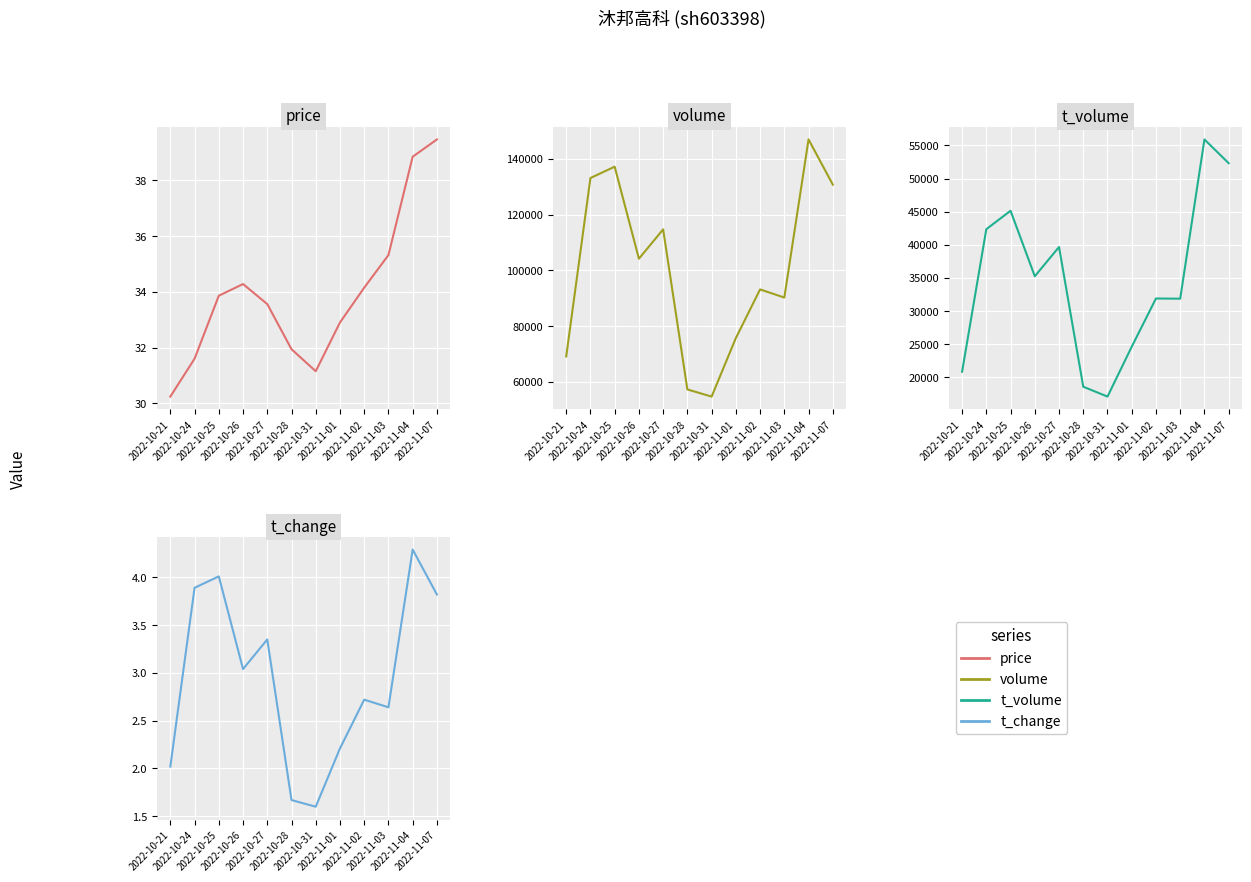

Read the price value at 2022-10-31.

31.1